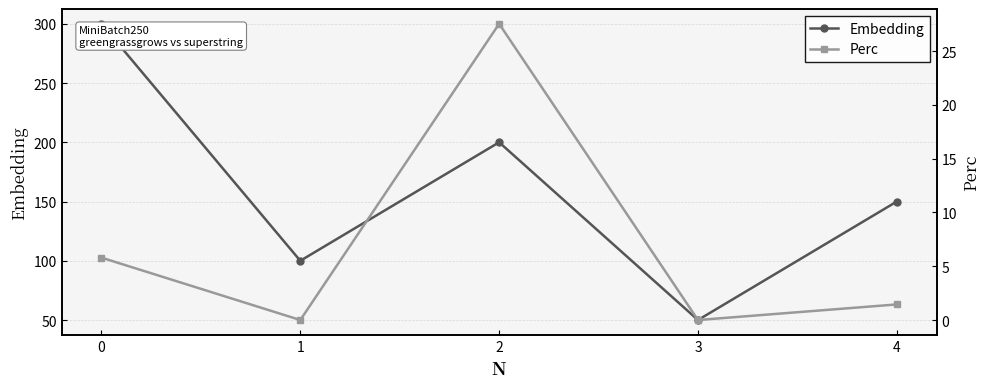

What is the difference between the maximum and minimum values in the Embedding series?

250